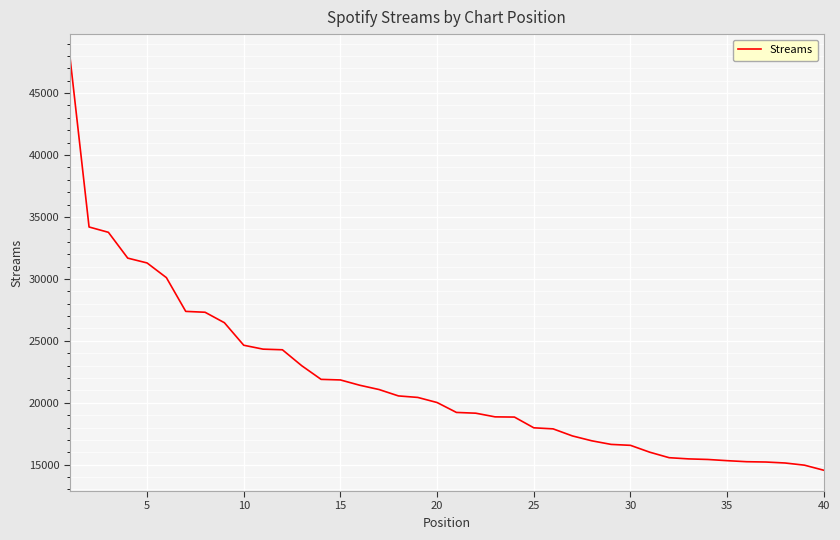

What is the difference between the maximum and minimum values?

33529